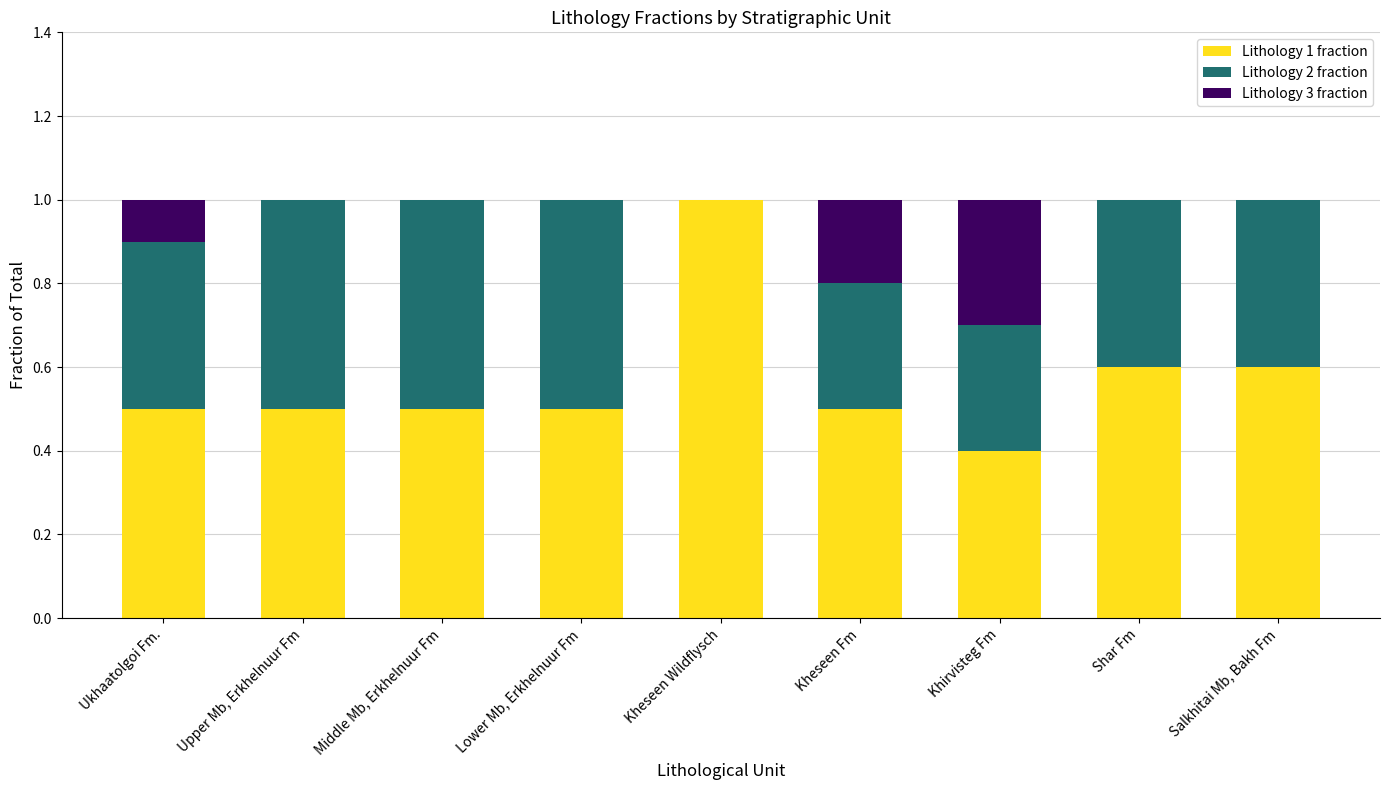

Reading left to right, transcribe the values for Lithology 1 fraction.

Ukhaatolgoi Fm.=0.5	Upper Mb, Erkhelnuur Fm=0.5	Middle Mb, Erkhelnuur Fm=0.5	Lower Mb, Erkhelnuur Fm=0.5	Kheseen Wildflysch=1.0	Kheseen Fm=0.5	Khirvisteg Fm=0.4	Shar Fm=0.6	Salkhitai Mb, Bakh Fm=0.6